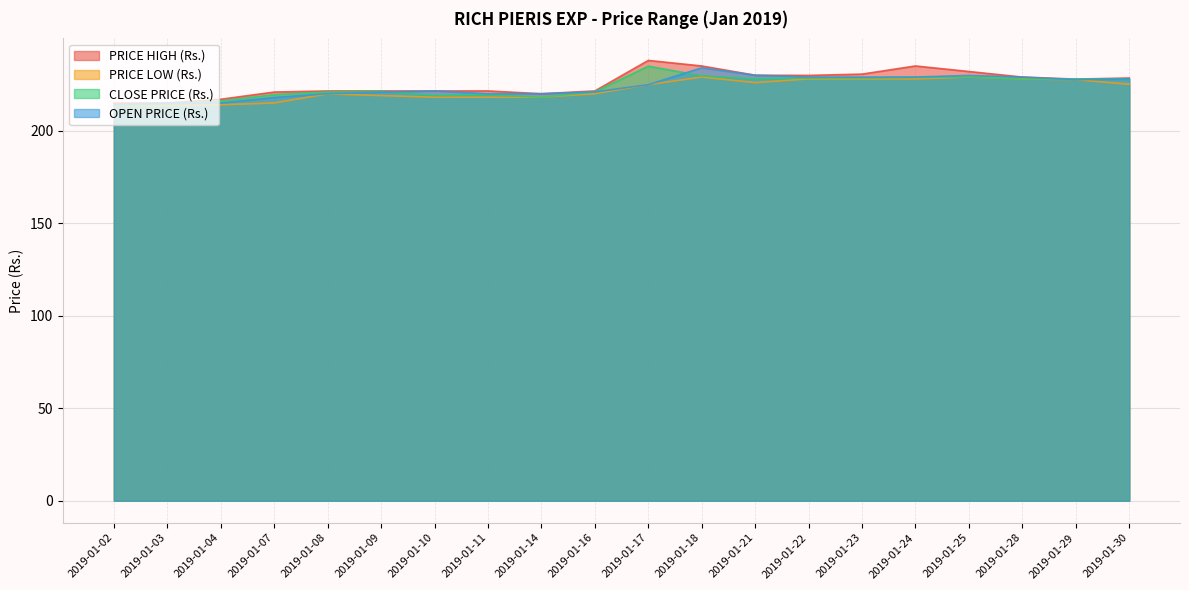

Which has a higher value, 2019-01-23 or 2019-01-25?

2019-01-25